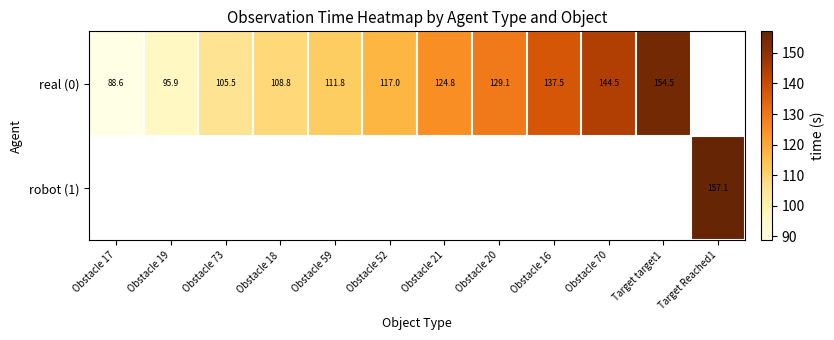

What is the maximum value shown in the chart?

157.1